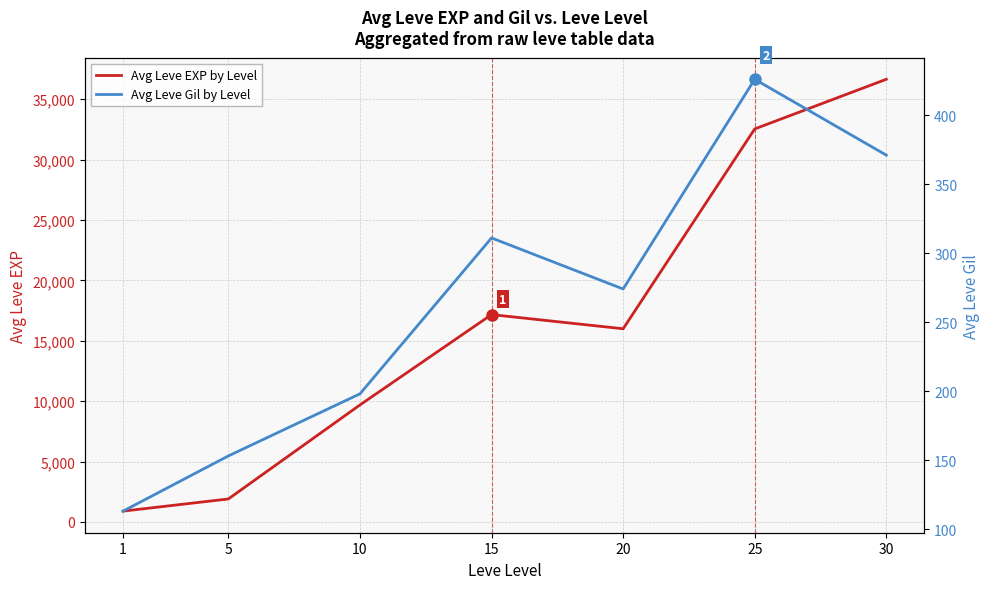

Is the value of Avg Leve EXP by Level at 20 greater than the value of Avg Leve Gil by Level at 30?

Yes